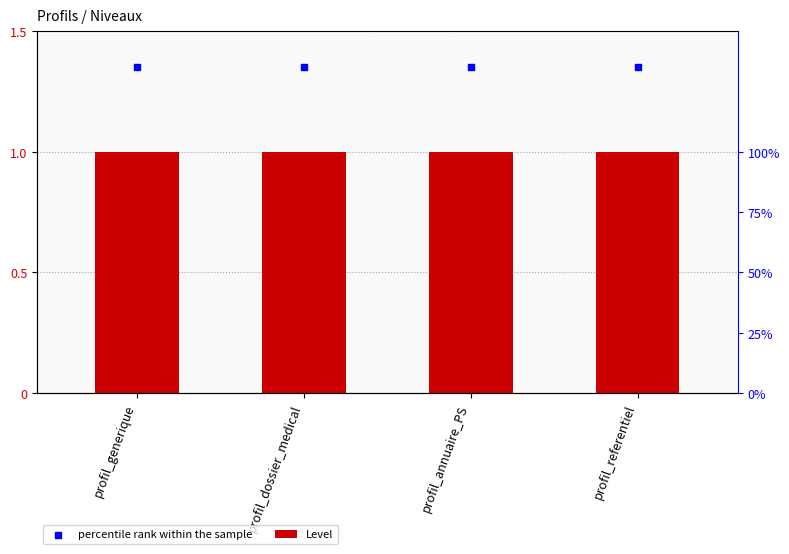

Which series has the largest total across all categories?

percentile rank within the sample